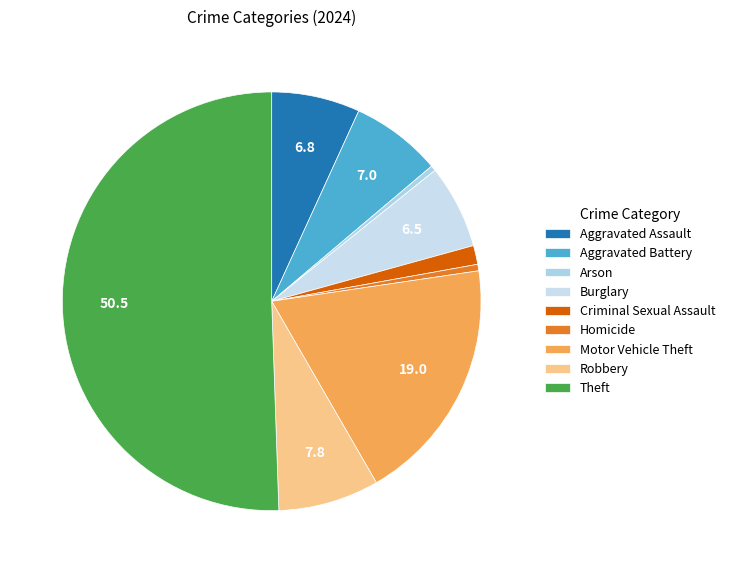

To the nearest percent, what is the combined percentage of Robbery and Homicide?

8%